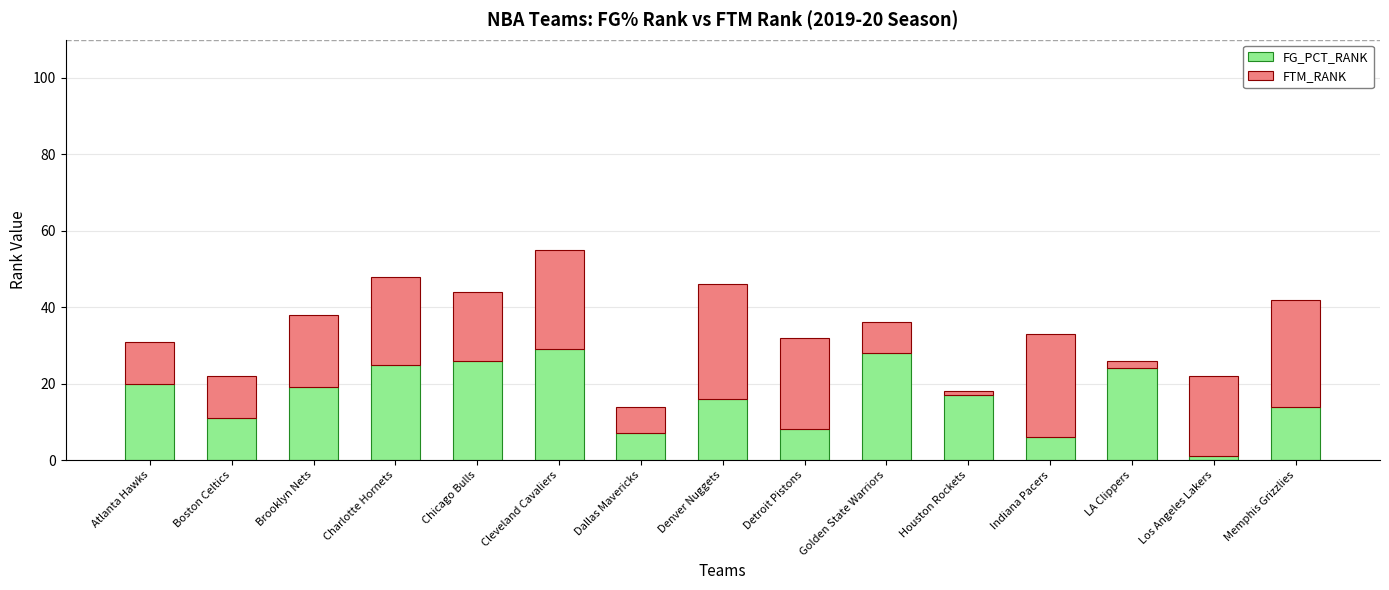

List the labels in order of FG_PCT_RANK value, smallest first.

Los Angeles Lakers, Indiana Pacers, Dallas Mavericks, Detroit Pistons, Boston Celtics, Memphis Grizzlies, Denver Nuggets, Houston Rockets, Brooklyn Nets, Atlanta Hawks, LA Clippers, Charlotte Hornets, Chicago Bulls, Golden State Warriors, Cleveland Cavaliers